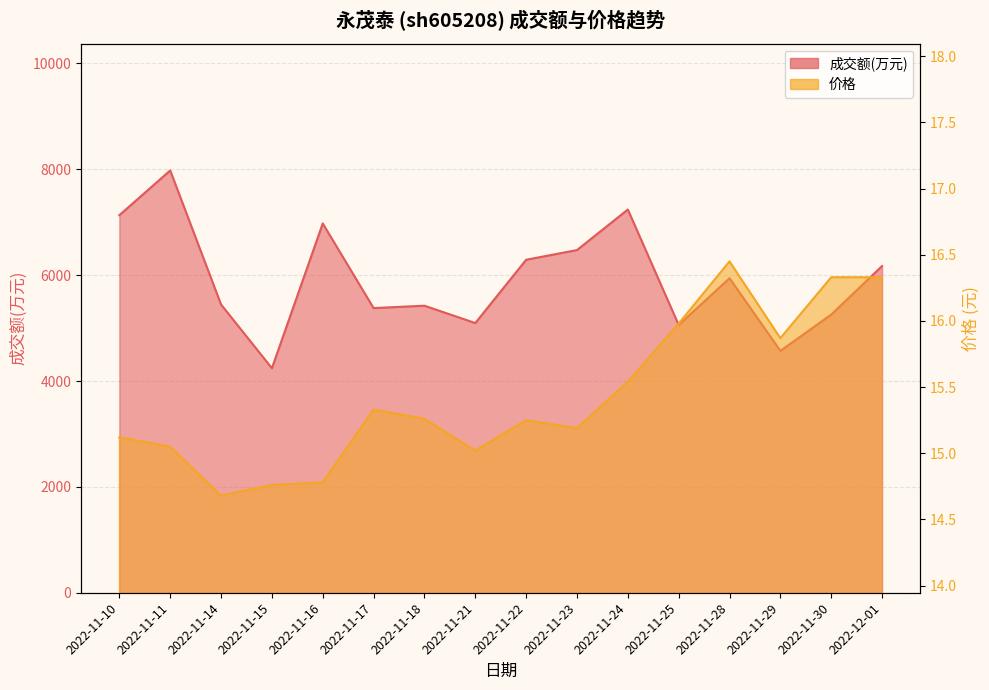

Which series has the largest total across all categories?

成交额(万元)